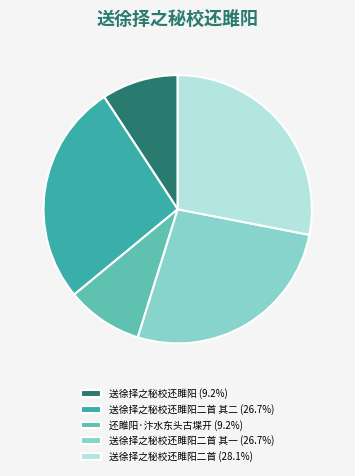

Does any single category account for the majority?

No